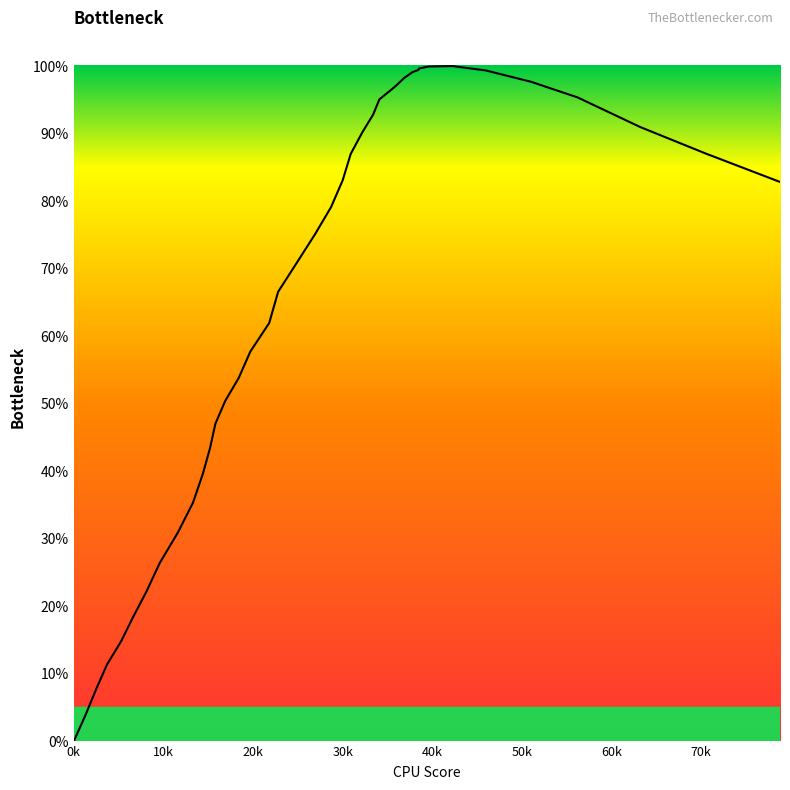

How many lines are shown in the chart?

1